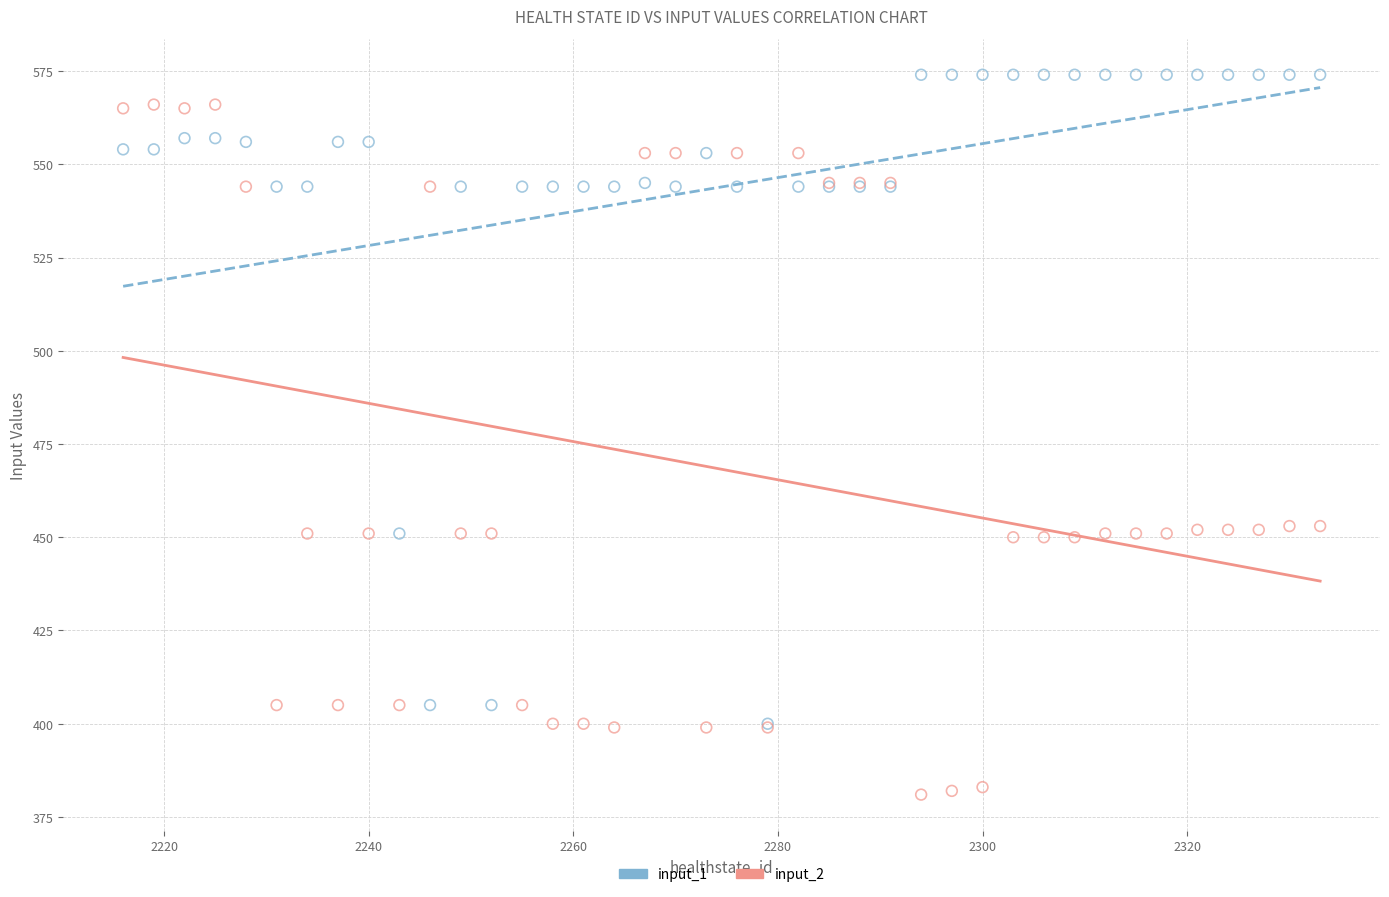

What are all the series names shown in the legend?

input_1, input_2